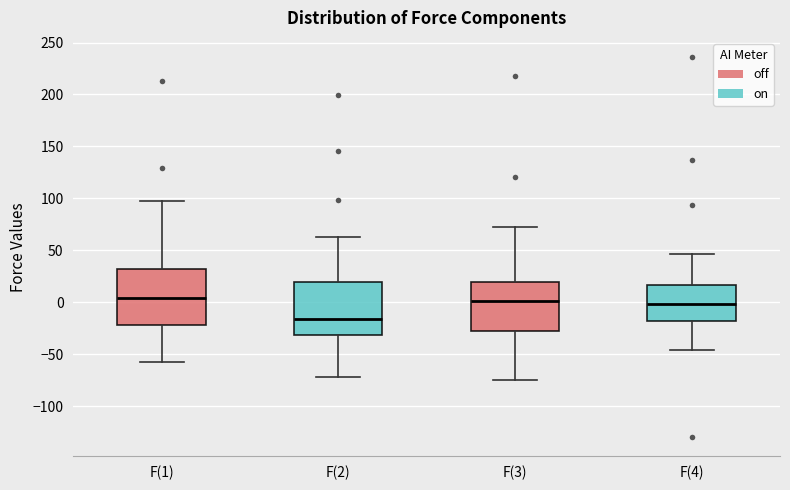

Reading left to right, transcribe this box plot: for each box, give where its median line is, the range the box spans, and where its two whiskers end, as read against the y-axis. The values are not printed on the chart, so give them approximately, as read against the axis.

F(1): median 5, box -20 to 30, whiskers -55 to 95
F(2): median -15, box -30 to 20, whiskers -70 to 65
F(3): median 0, box -25 to 20, whiskers -75 to 70
F(4): median 0, box -20 to 15, whiskers -45 to 45